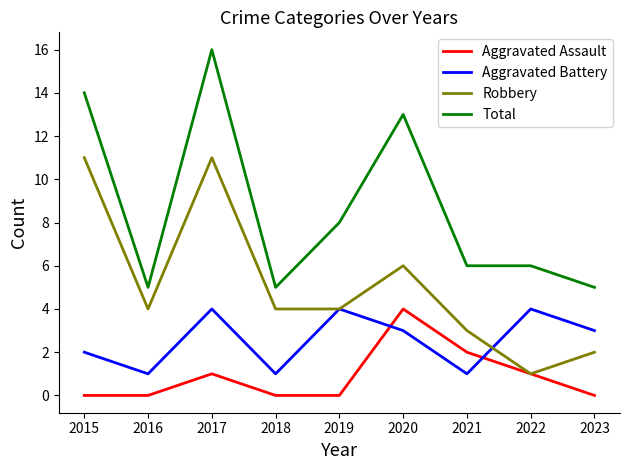

How many lines are shown in the chart?

4